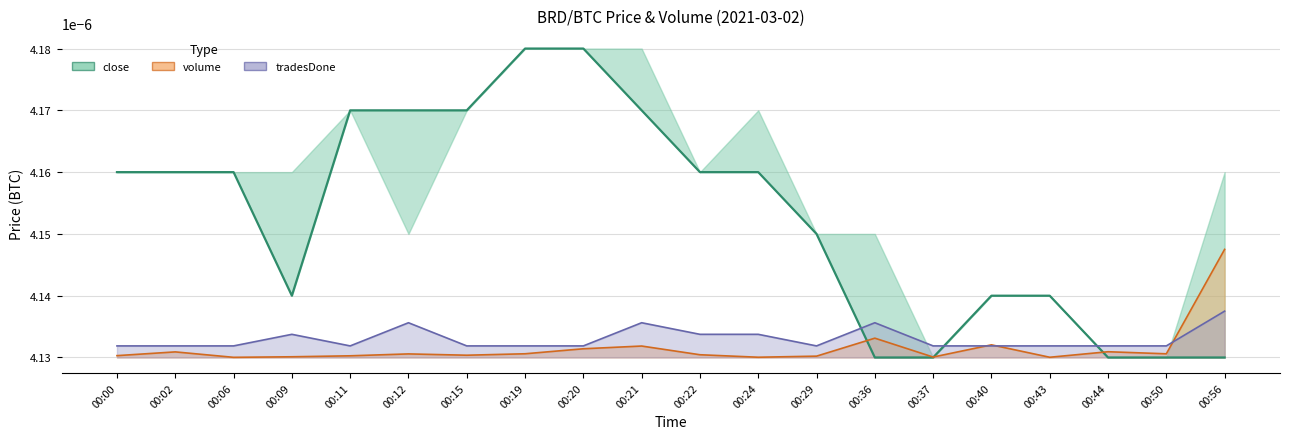

How many interior local peaks does the tradesDone series have?

4